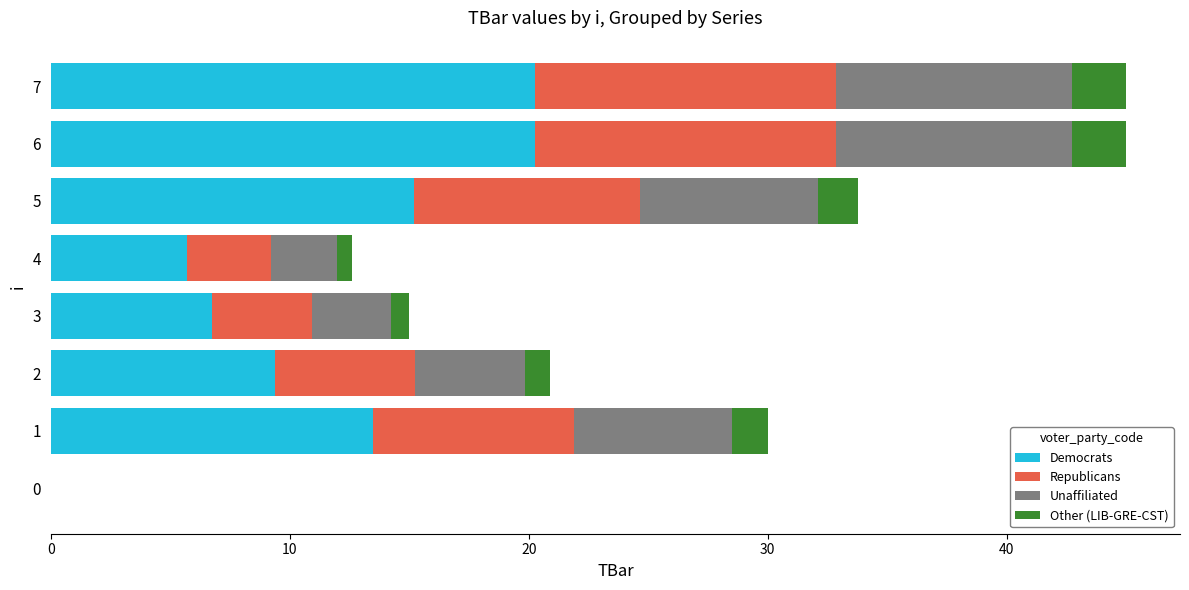

Is it true that Democrats equals 5.7 at 4?

True